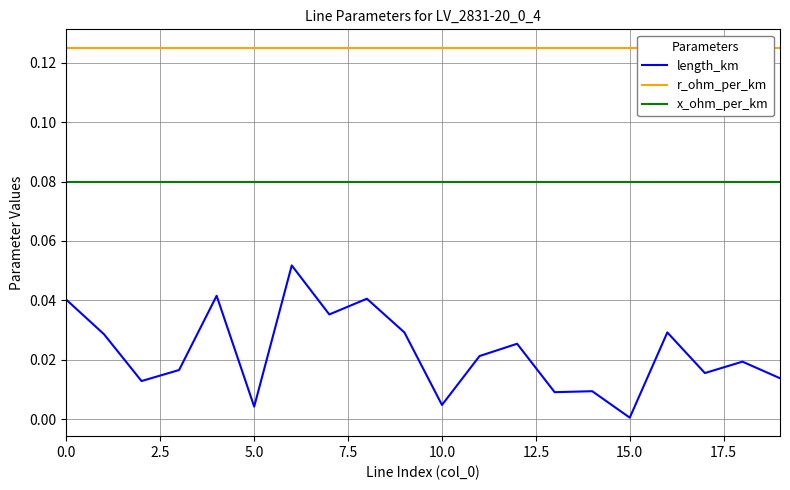

Is it true that length_km equals 0.0 at 15.0?

True